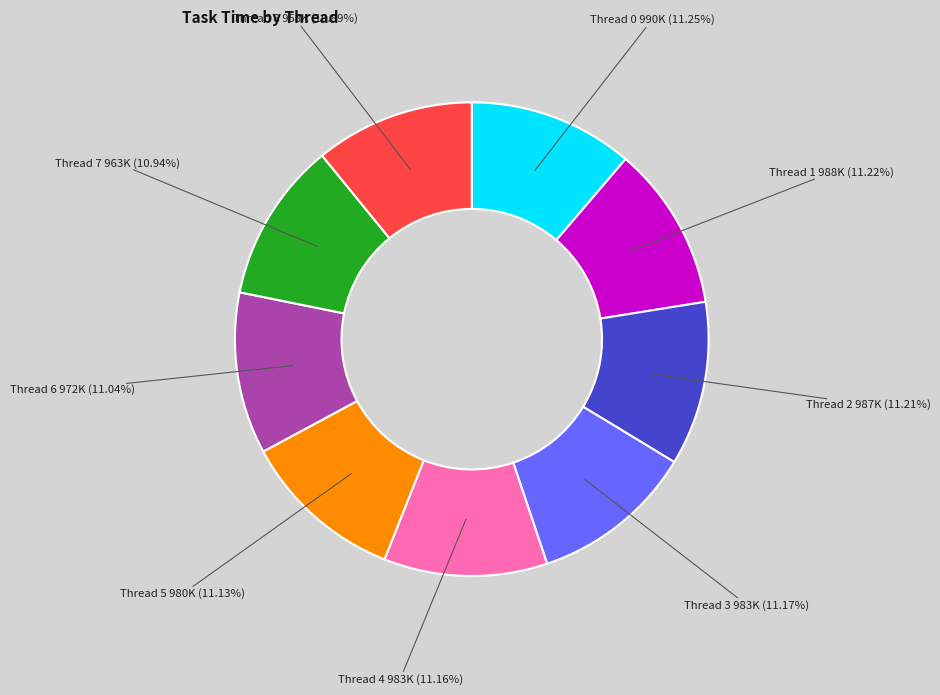

How many slices are in this pie chart?

9